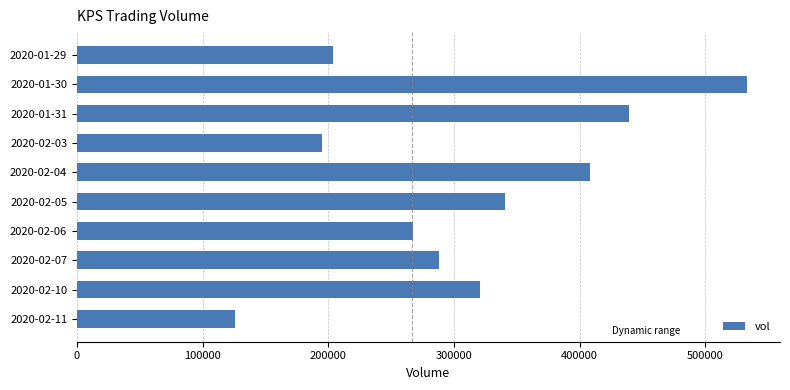

What is the value of the 2nd bar from the top?

532800